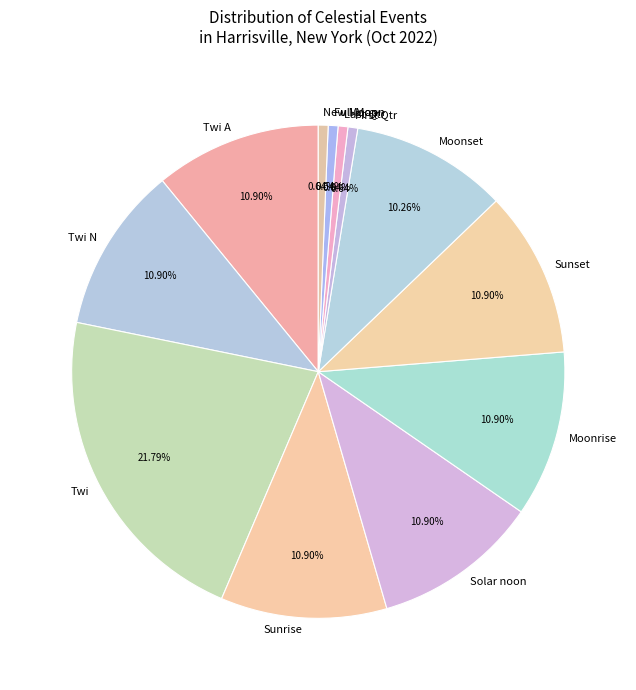

Is there any slice that represents more than half of the pie?

No